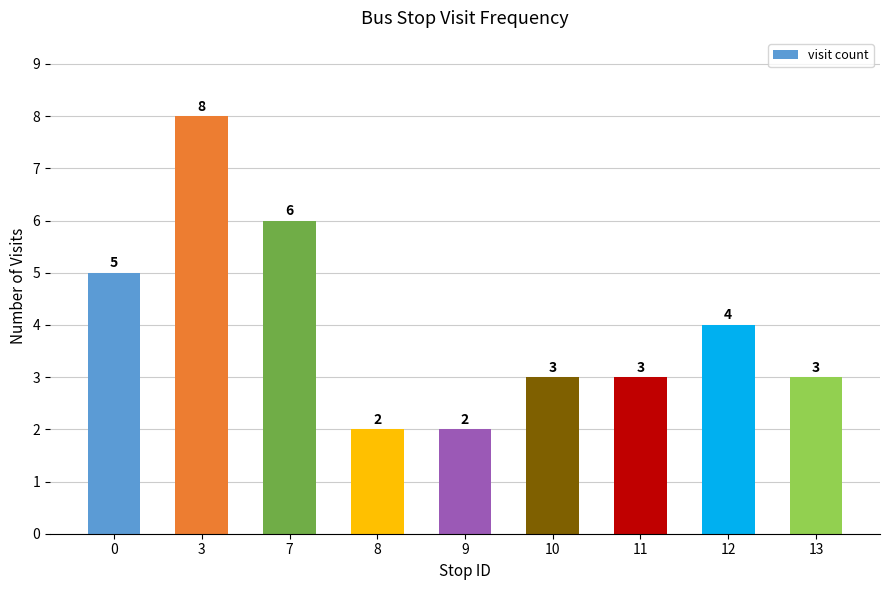

Count the values in the range 3 to 5.

5